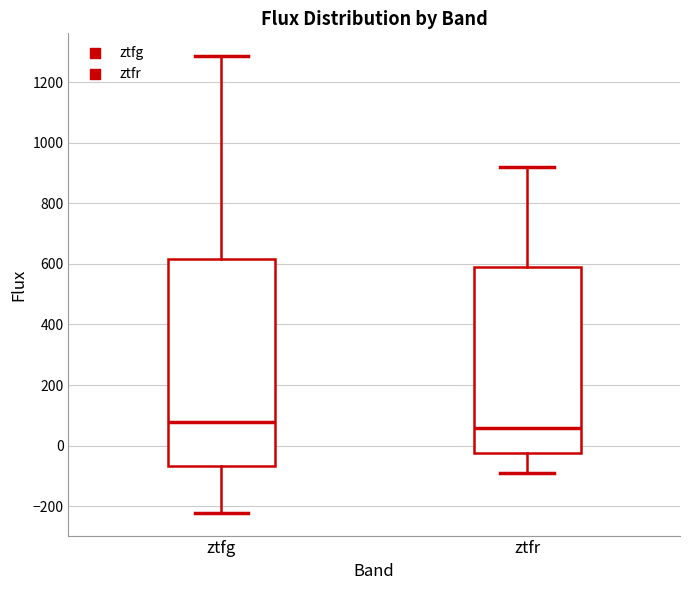

Which box is the tallest, from its lower edge to its upper edge?

ztfg